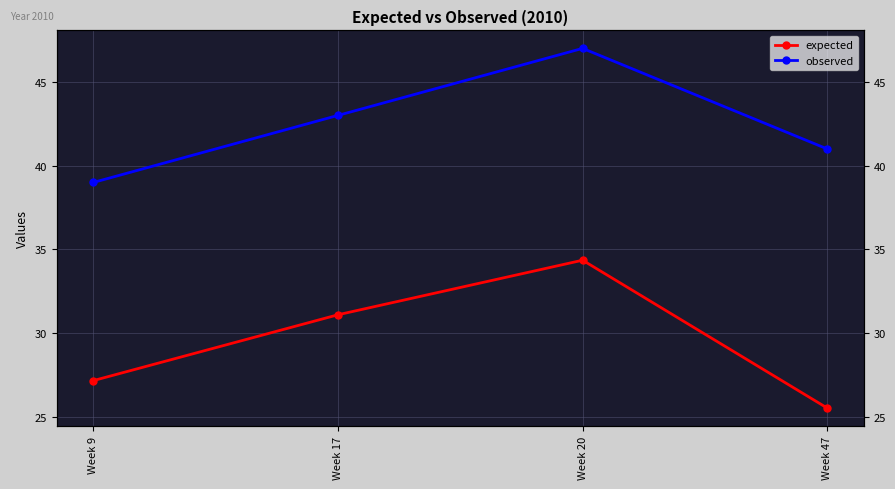

At which label does observed reach its peak?

Week 20